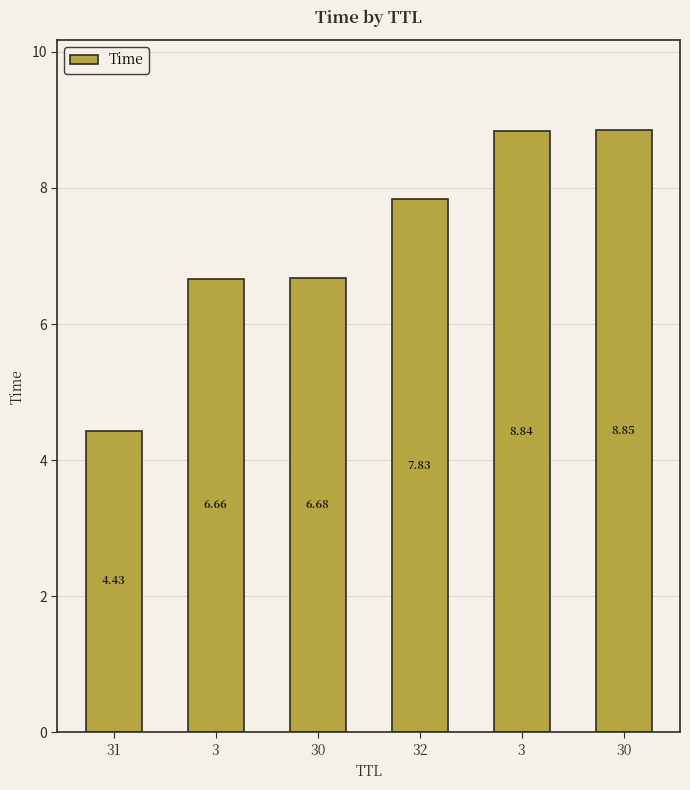

The value at 3 is 8.8. True or false?

True